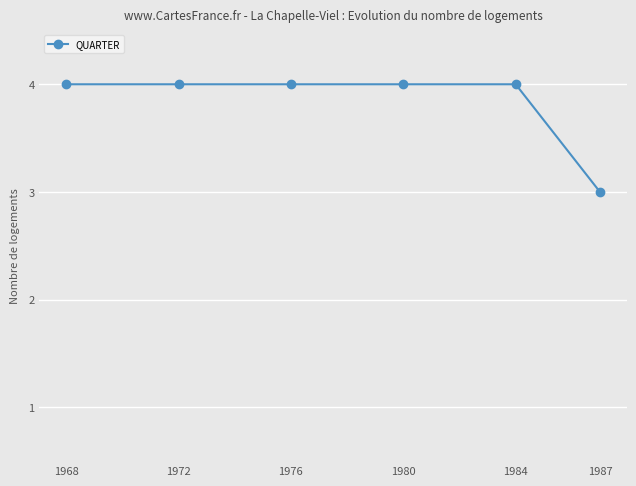

What is the ratio of the value at 1976 to the value at 1987?

1.3